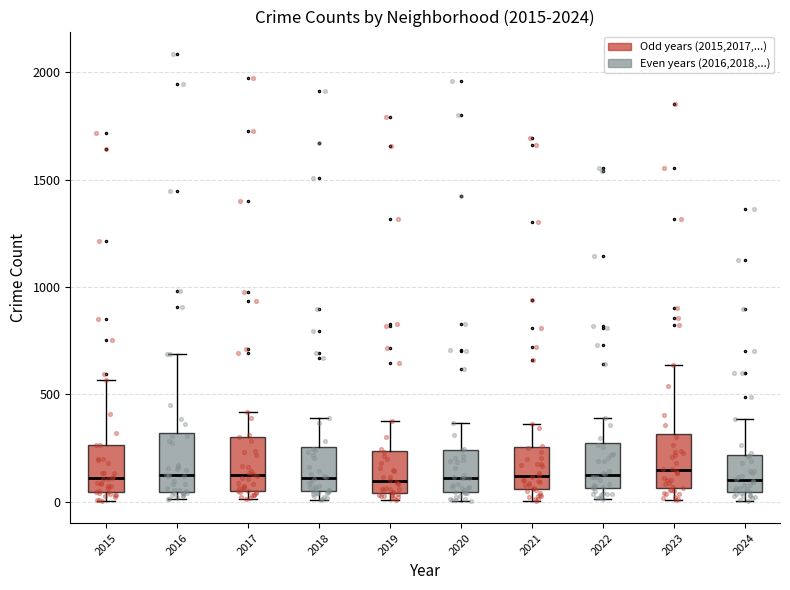

Reading left to right, transcribe this box plot: for each box, give where its median line is, the range the box spans, and where its two whiskers end, as read against the y-axis. The values are not printed on the chart, so give them approximately, as read against the axis.

2015: median 100, box 50 to 250, whiskers 0 to 550
2016: median 150, box 50 to 300, whiskers 0 to 700
2017: median 100, box 50 to 300, whiskers 0 to 400
2018: median 100, box 50 to 250, whiskers 0 to 400
2019: median 100, box 50 to 250, whiskers 0 to 400
2020: median 100, box 50 to 250, whiskers 0 to 350
2021: median 100, box 50 to 250, whiskers 0 to 350
2022: median 100, box 50 to 250, whiskers 0 to 400
2023: median 150, box 50 to 300, whiskers 0 to 650
2024: median 100, box 50 to 200, whiskers 0 to 400